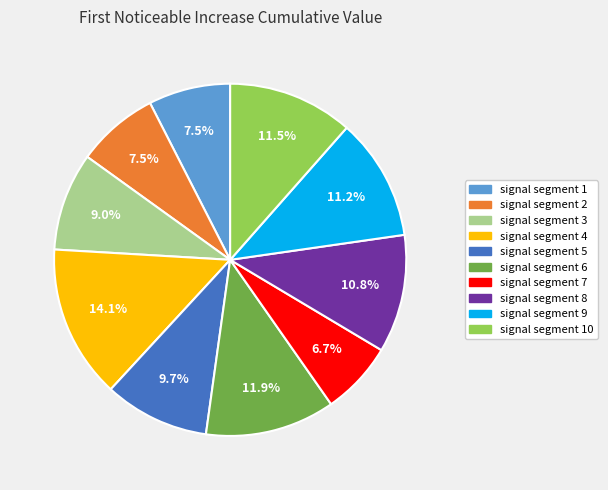

How many slices are in this pie chart?

10